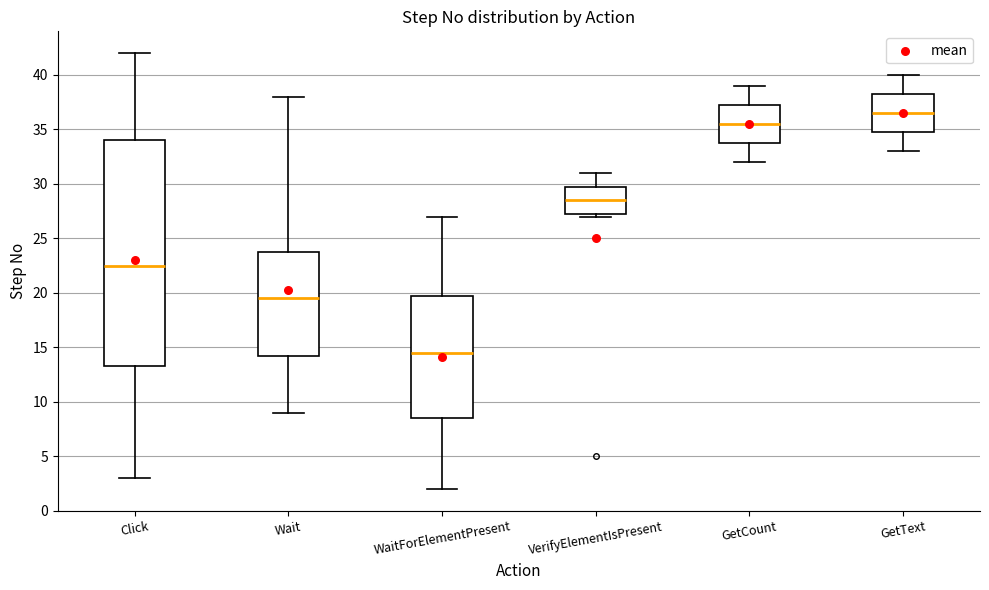

Which box has the lowest median line?

WaitForElementPresent